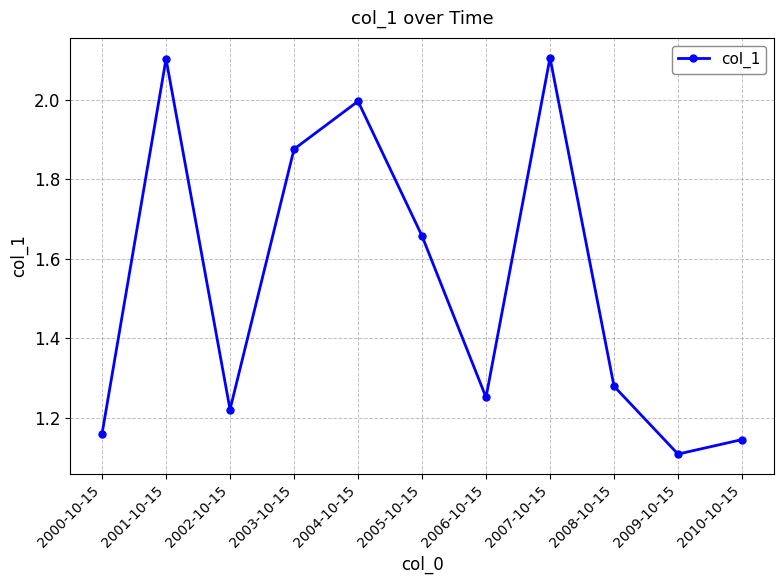

The chart shows a value of 1.1 at 2010-10-15. True or false?

True